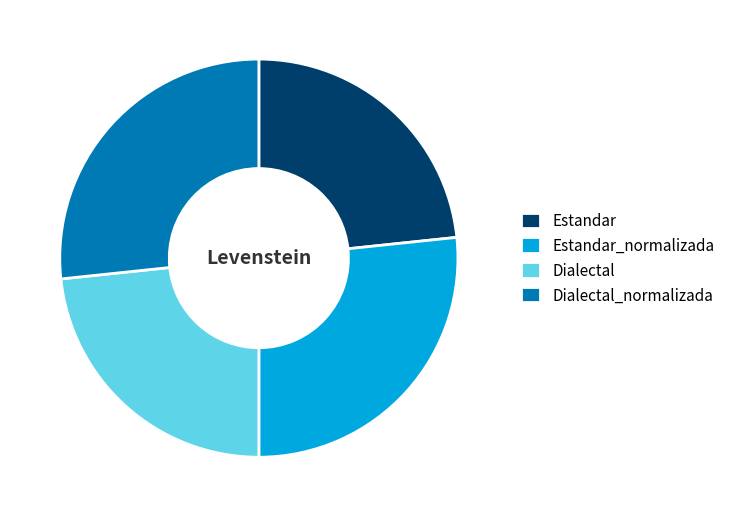

Approximately how many times larger is the value at Dialectal_normalizada compared to Estandar_normalizada?

1.0